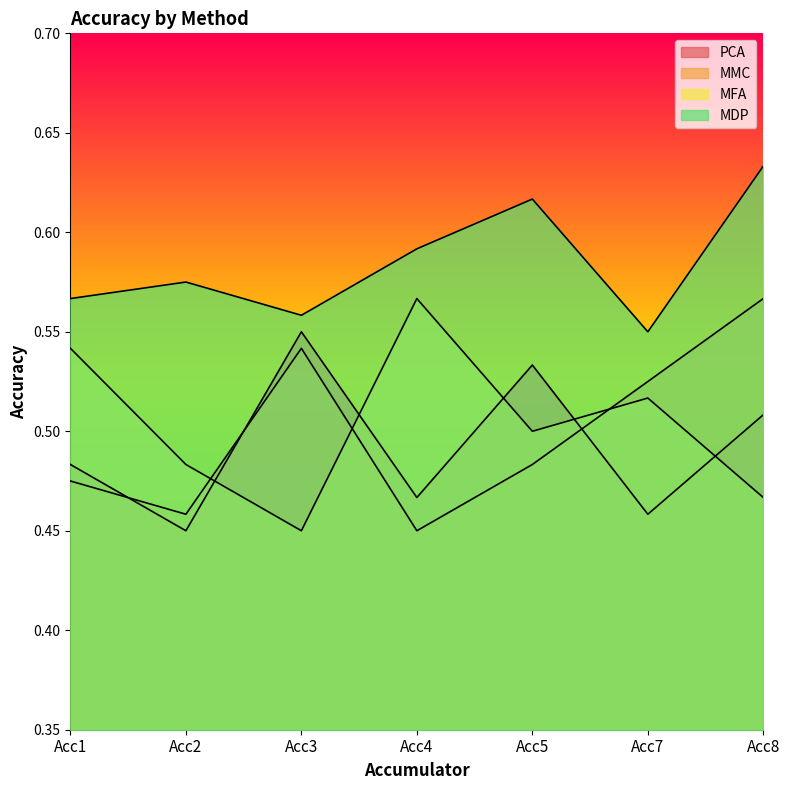

How many interior local valleys does the MDP series have?

2